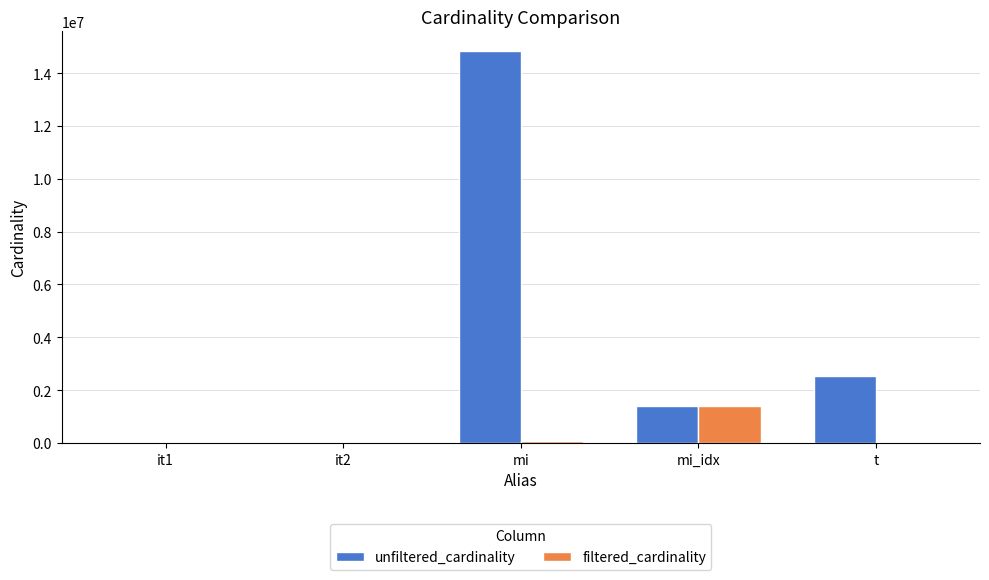

Is it true that unfiltered_cardinality equals 2528312 at t?

True